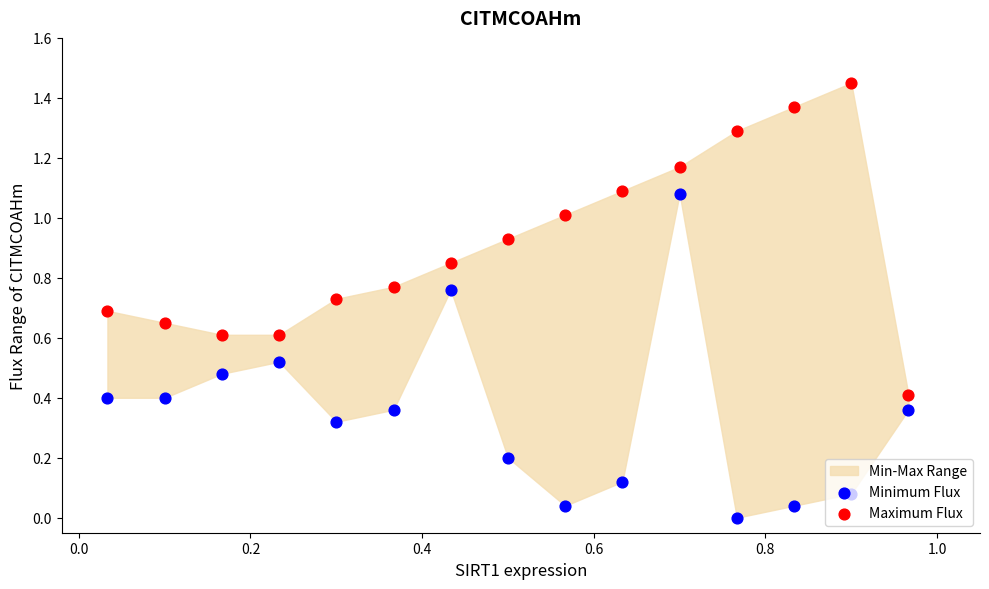

Which series has the widest spread of Y values?

Minimum Flux